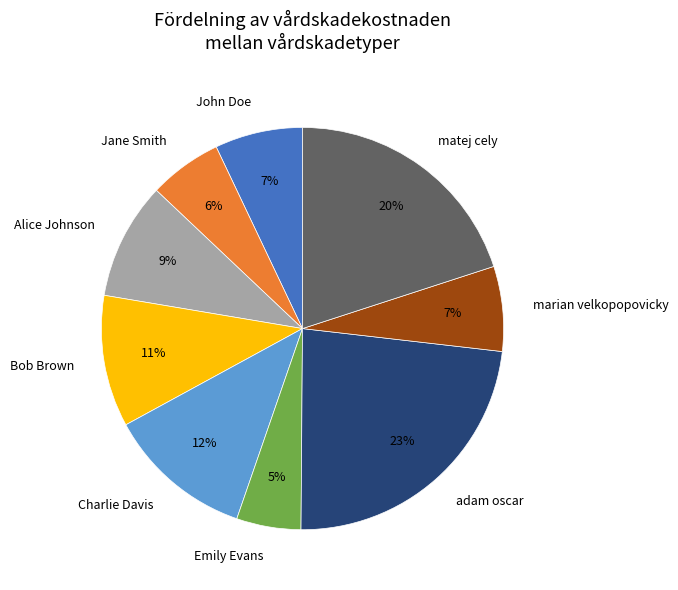

To the nearest percent, what portion does Emily Evans represent?

5%